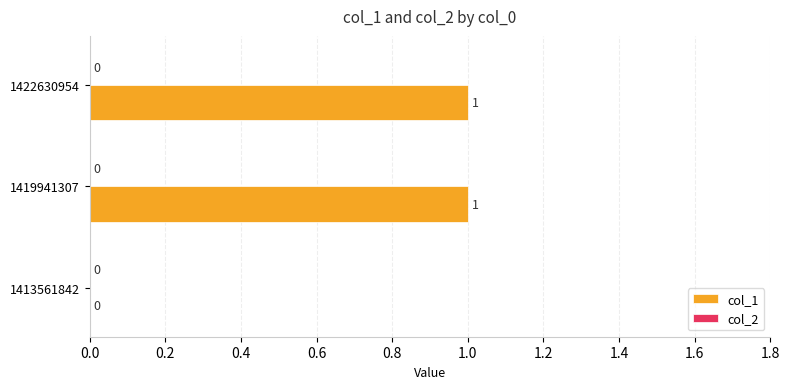

What is the change in value from 1413561842 to 1419941307?

+1